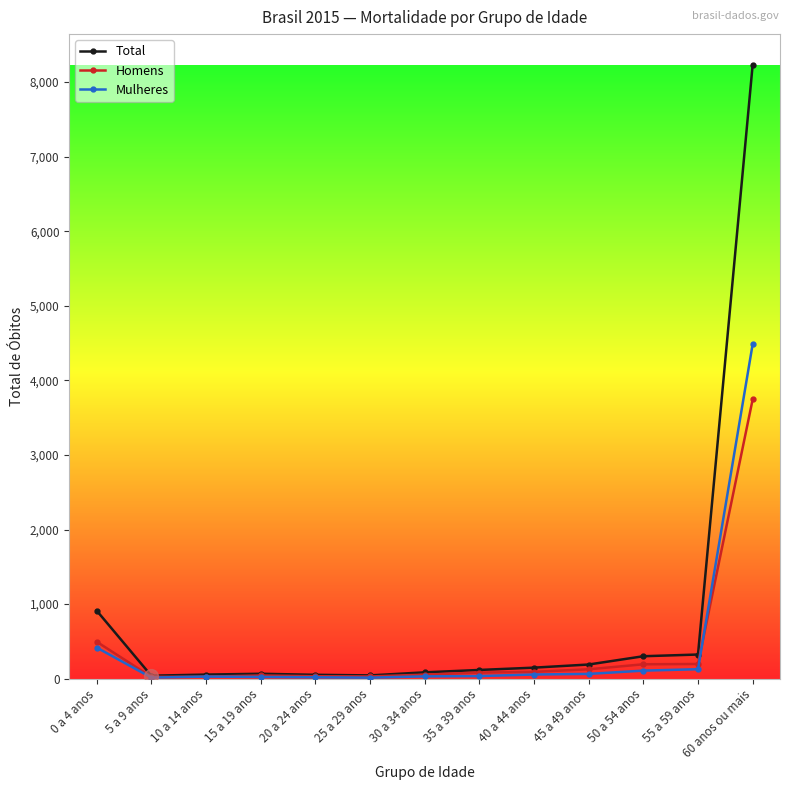

What is the difference between the Homens values at 55 a 59 anos and 40 a 44 anos?

105